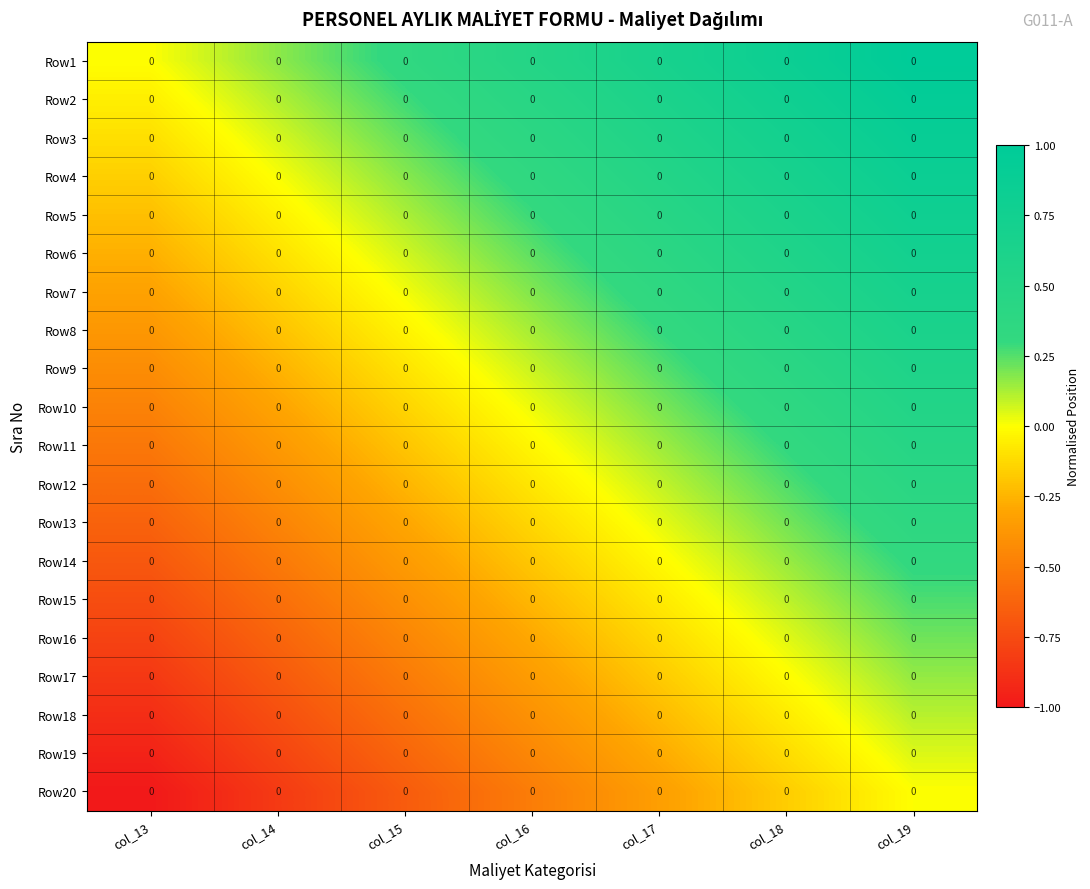

How many values in Row1 are above zero?

6